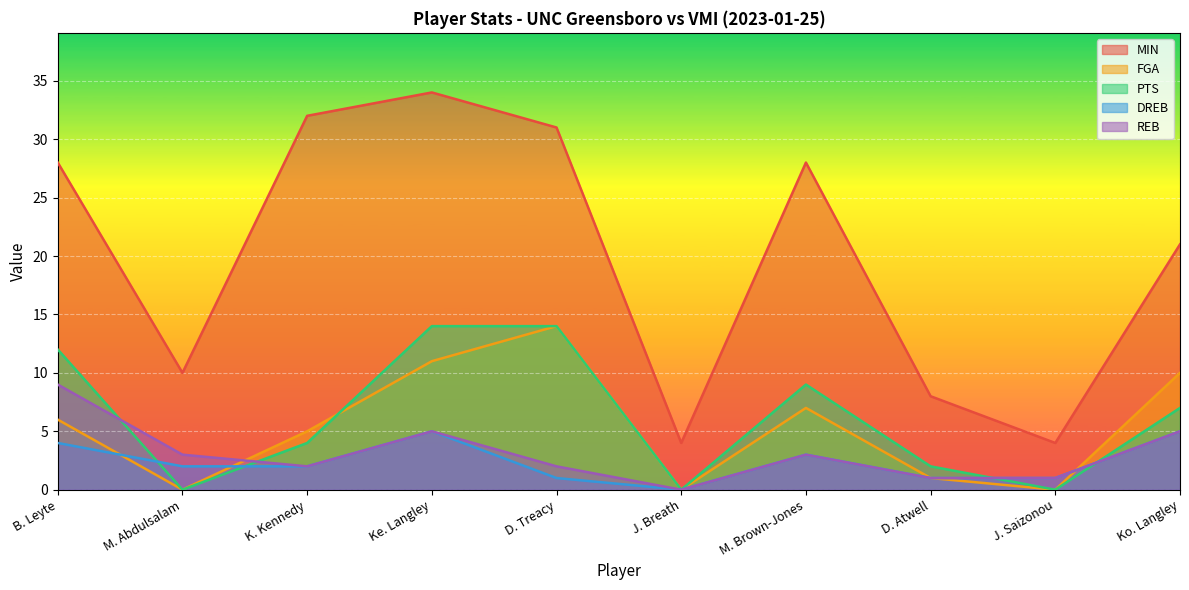

After their last crossing, which series has the higher values: REB or PTS?

PTS